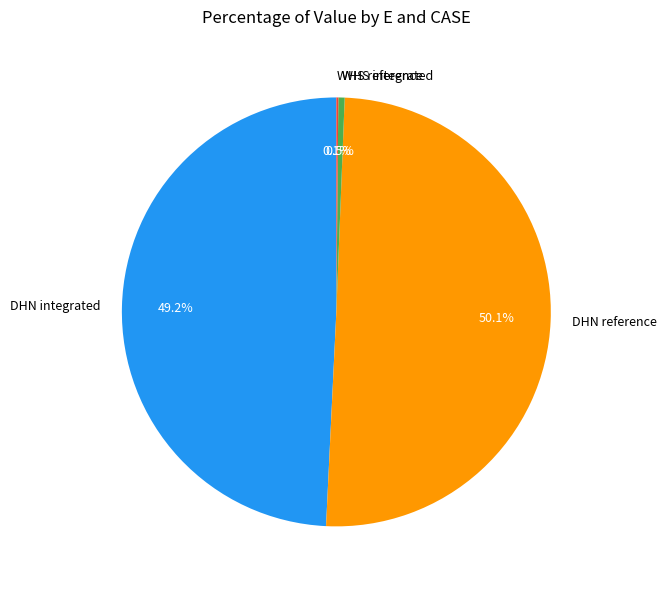

Which has a higher value, WHS integrated or DHN integrated?

DHN integrated